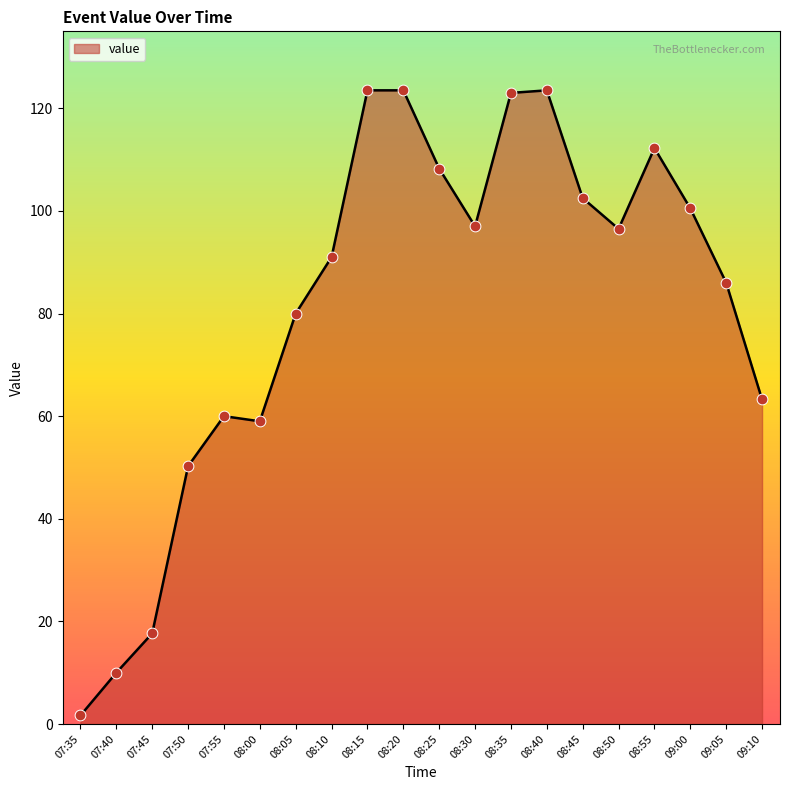

What is the ratio of the value at 08:20 to the value at 08:15?

1.0